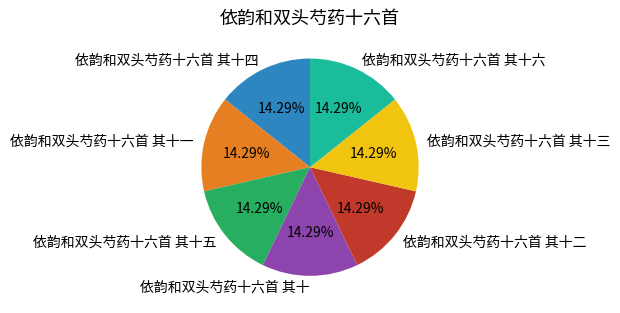

To the nearest percent, what is the combined percentage of 依韵和双头芍药十六首 其十四 and 依韵和双头芍药十六首 其十五?

29%